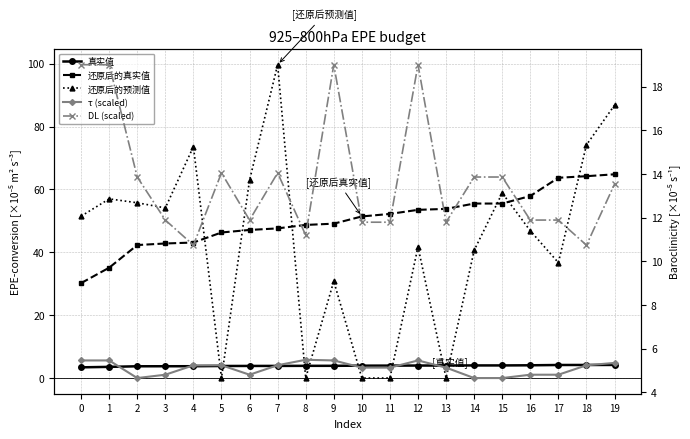

What is the spread (max minus min) of values at 18?

70.0